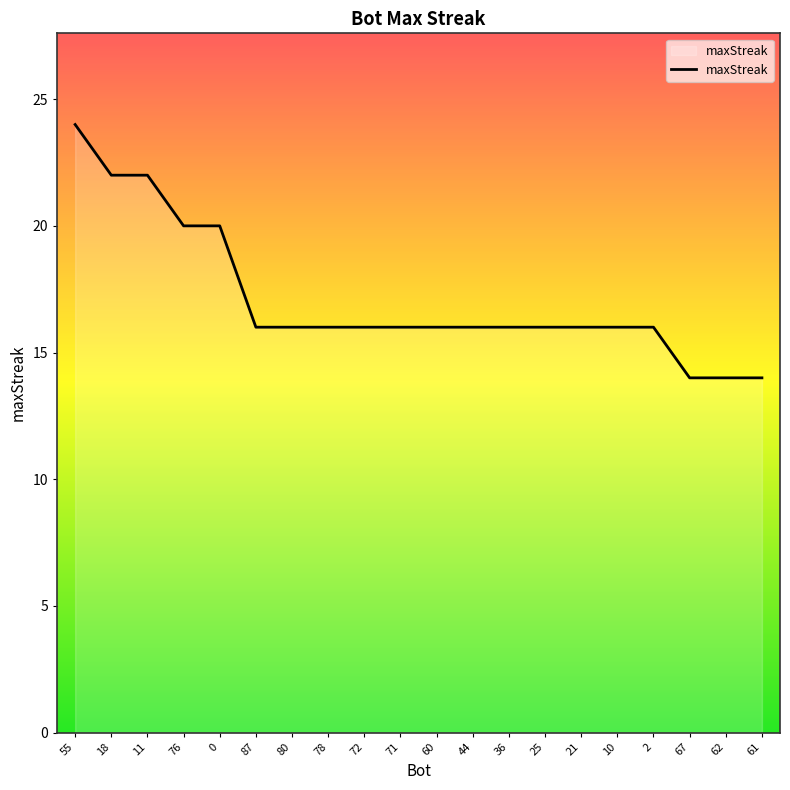

What position from the left is 72?

9